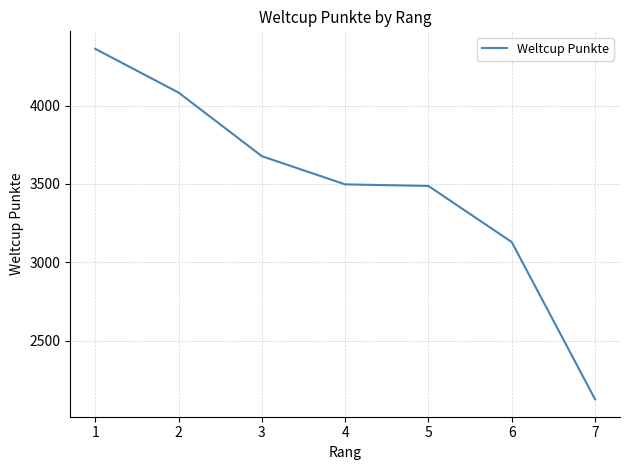

Is this an area chart (filled region under the line)?

No